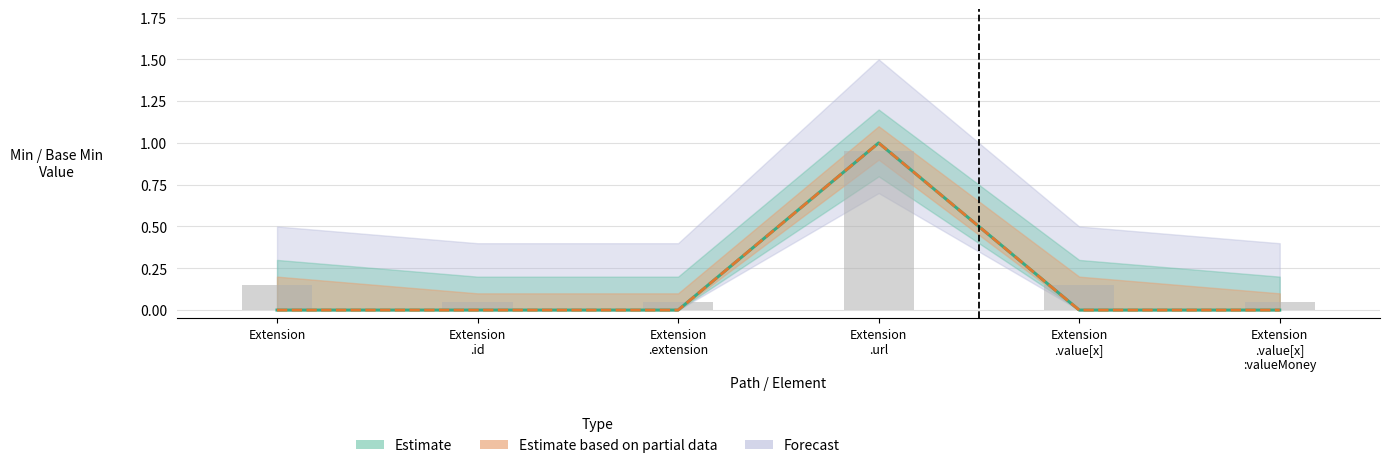

At how many categories does at least one series exceed 0?

6